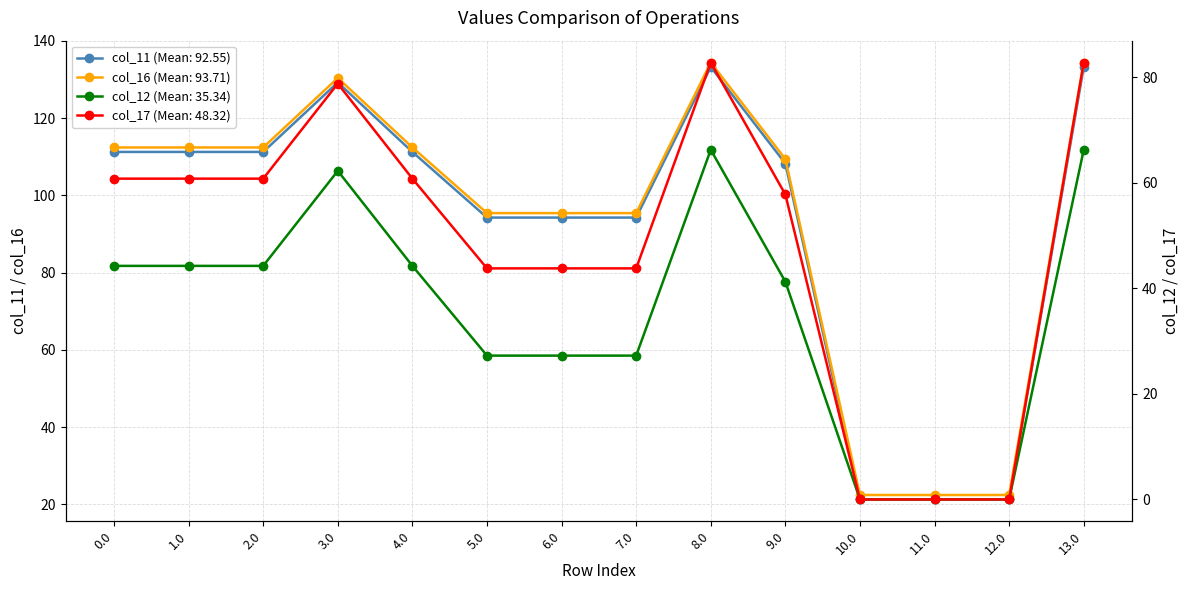

What is the label of the 1st point from the right?

13.0